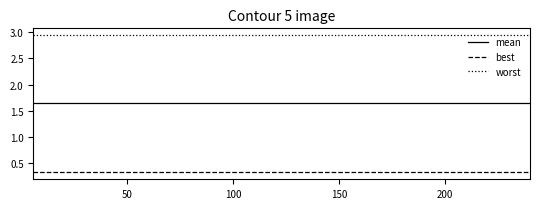

Rank the series by their average value, from highest to lowest.

worst, mean, best